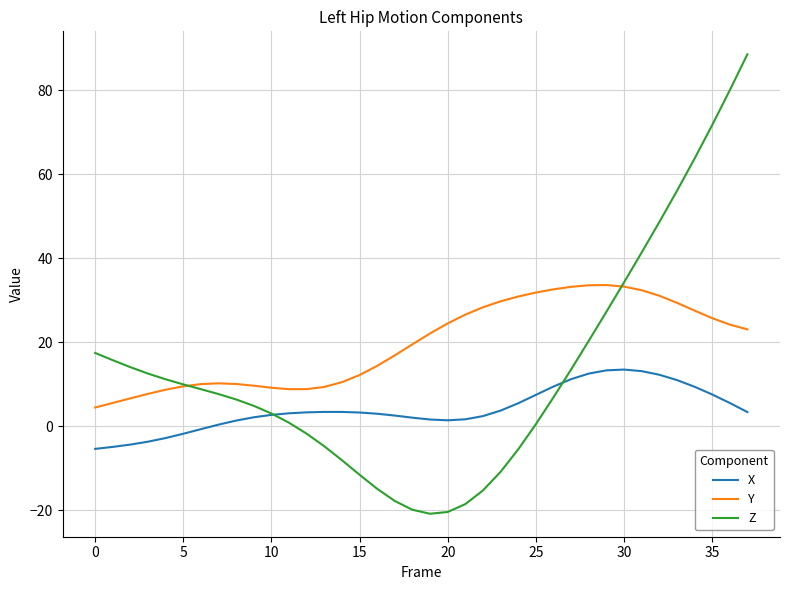

Which series has the largest total across all categories?

Y